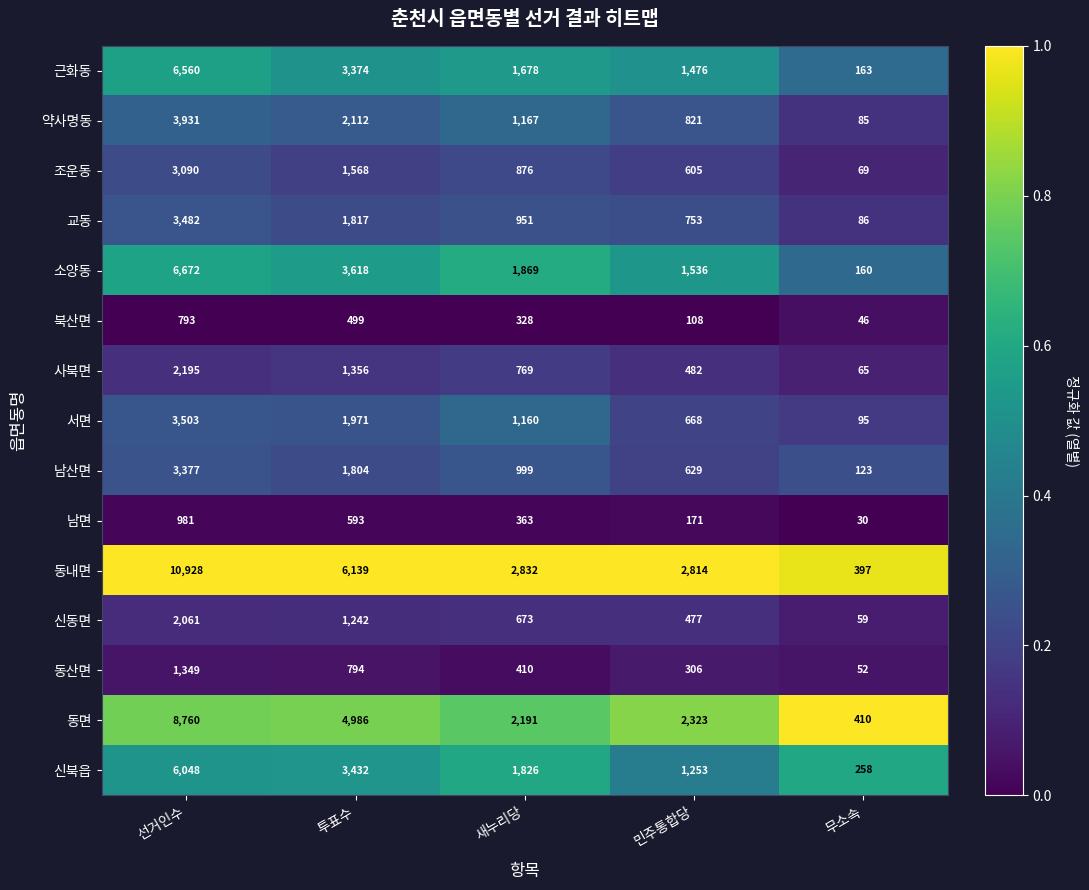

What is the sum of all 서면 values?

7397